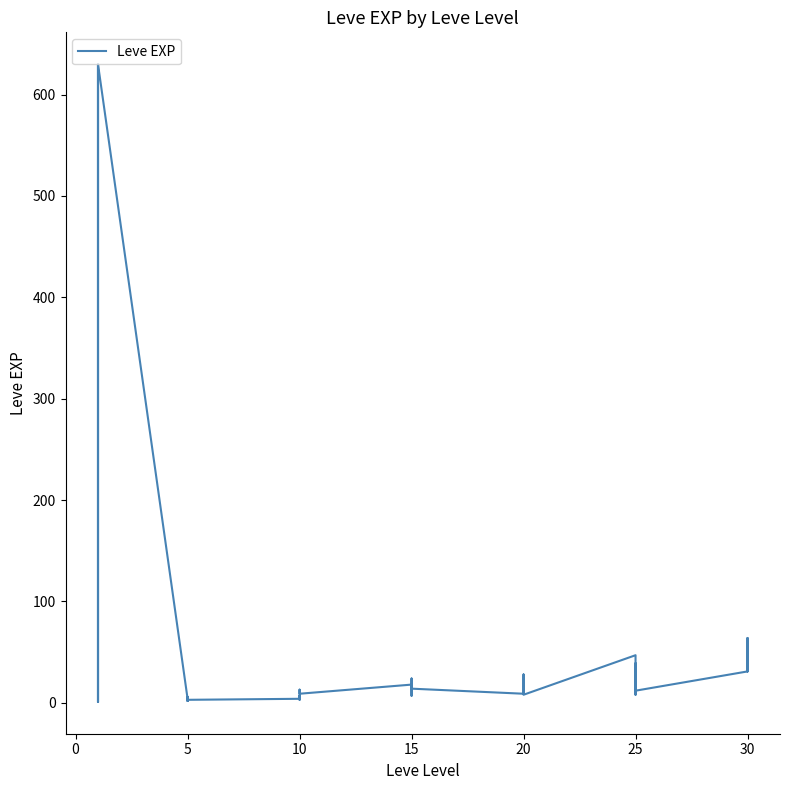

Is this an area chart (filled region under the line)?

No